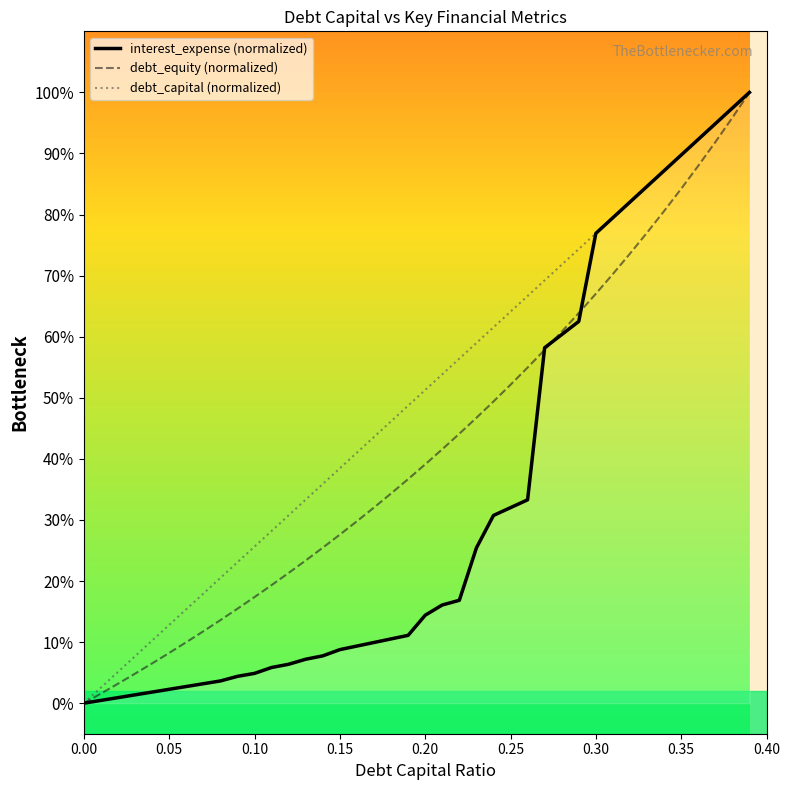

What is the difference between the second highest and second lowest values in the debt_capital (normalized) series?

0.9